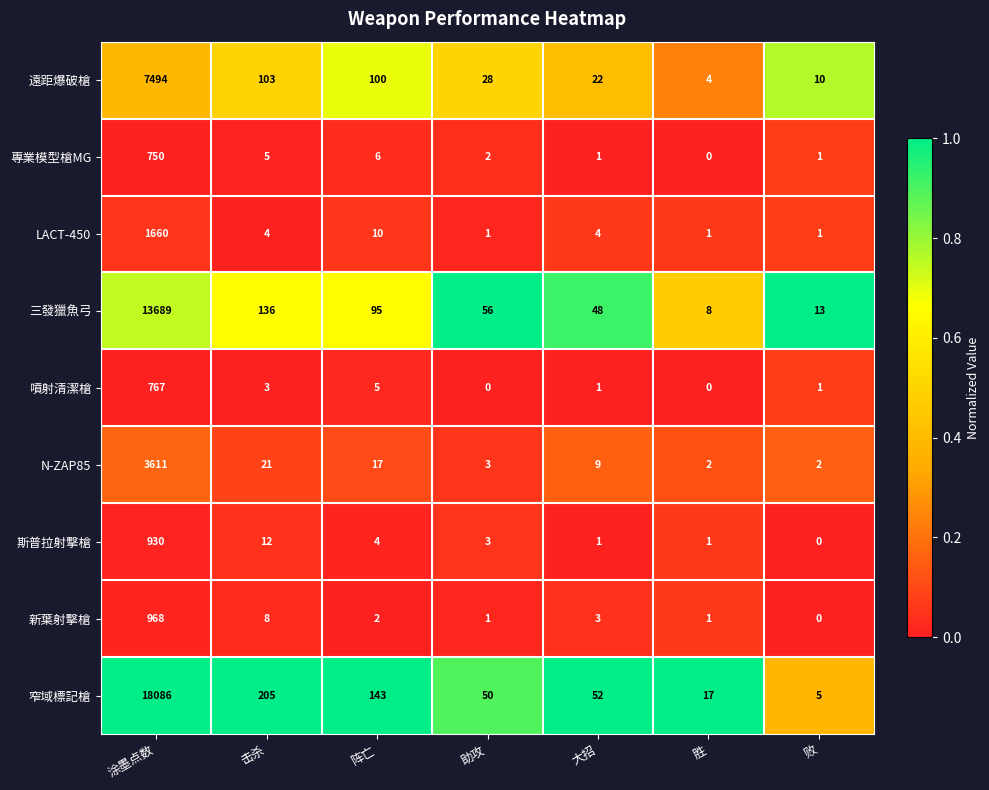

Which series changed the most between 涂墨点数 and 大招?

窄域標記槍